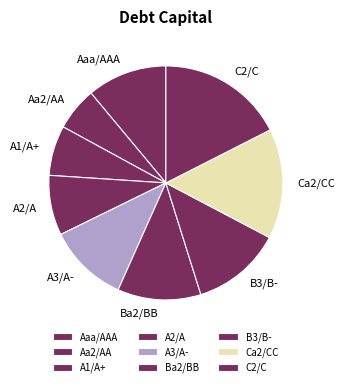

Combined, do C2/C and Aaa/AAA account for over 50%?

No